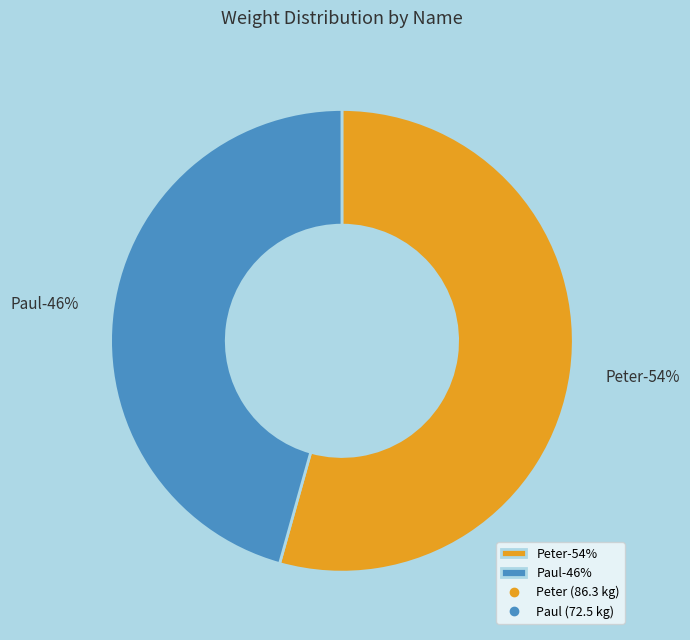

Rank the categories by value from lowest to highest.

Paul, Peter